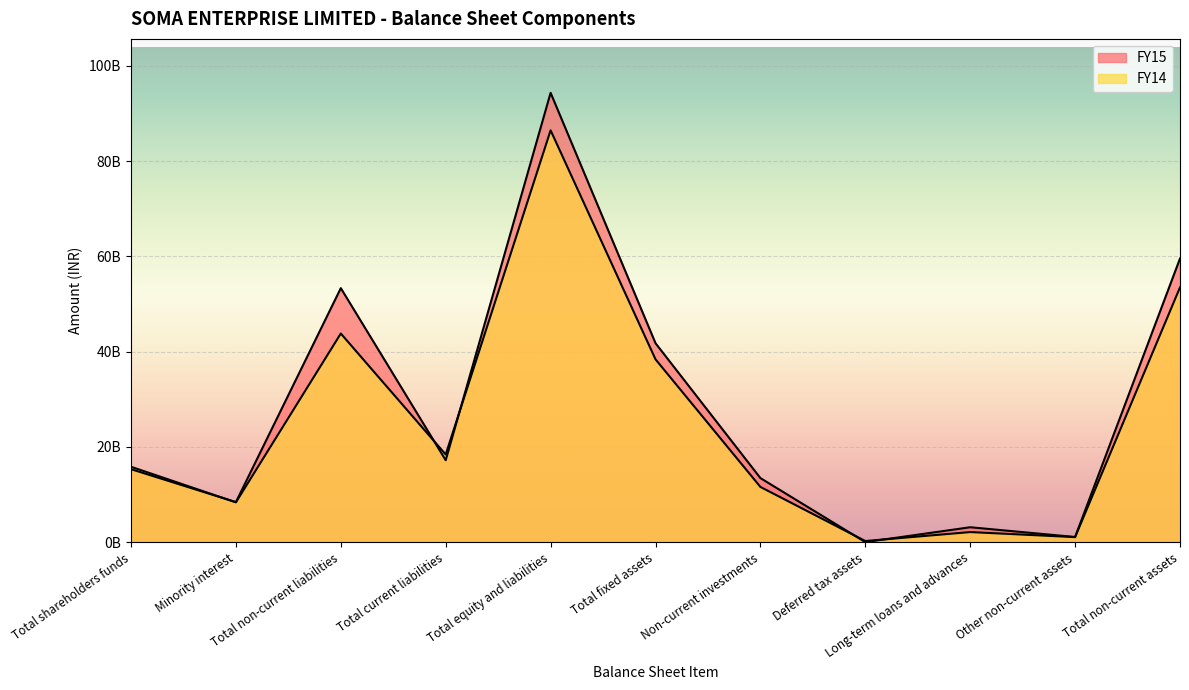

What is the spread (max minus min) of values at Total equity and liabilities?

7868157330